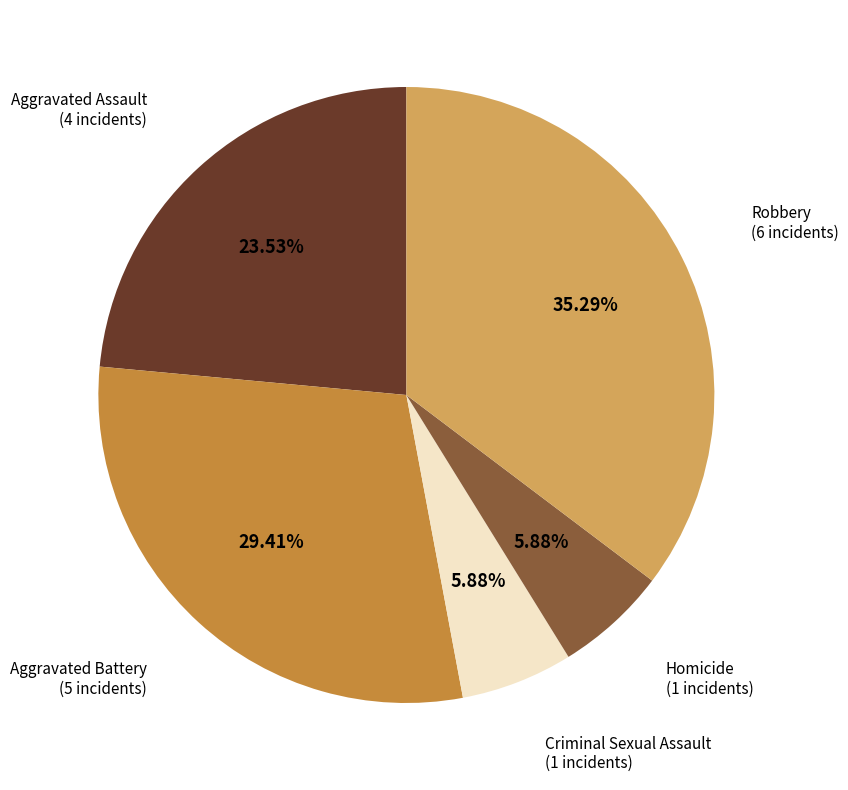

How many slices are in this pie chart?

5